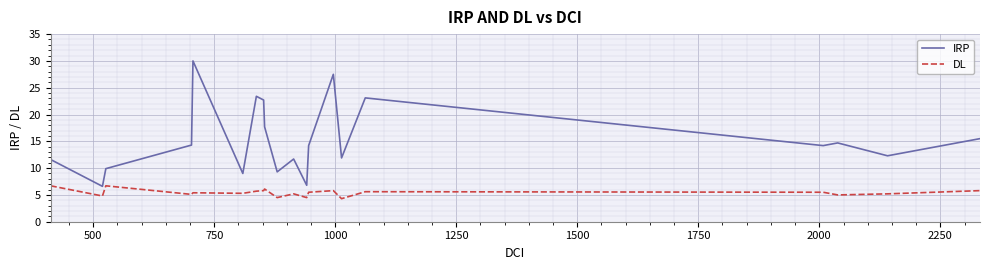

Which series has the largest range (max minus min)?

IRP